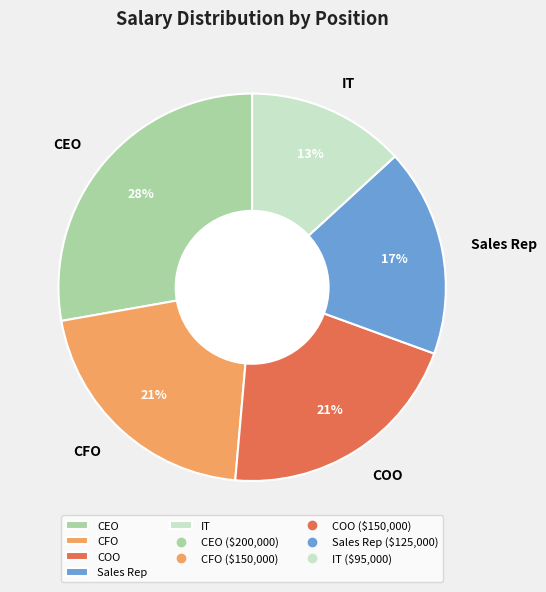

Is the sum of IT and CFO greater than half?

No